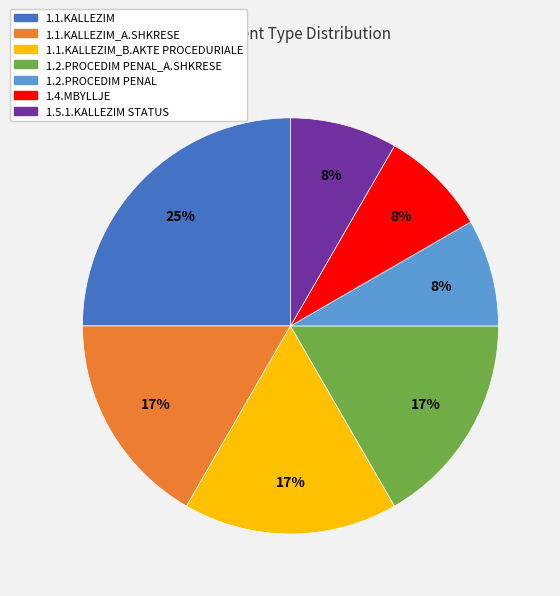

How many segments does this pie chart have?

7